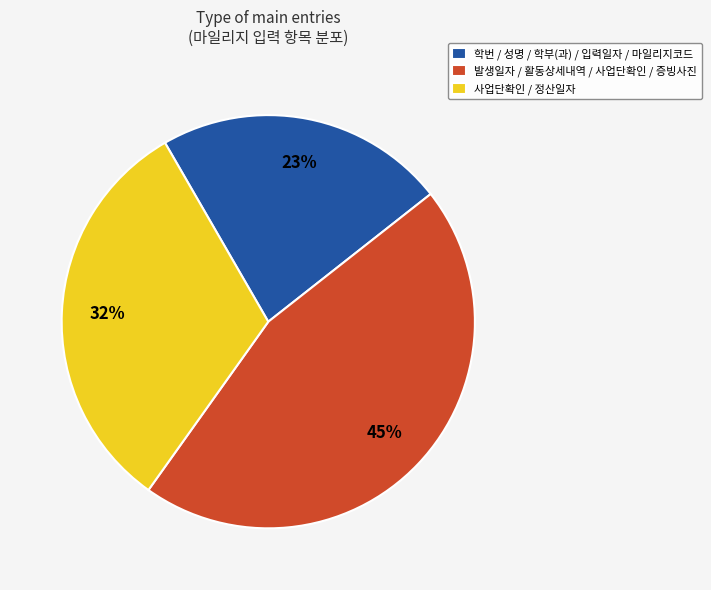

What percentage is the 발생일자 / 활동상세내역 / 사업단확인 / 증빙사진 slice, to the nearest percent?

45%